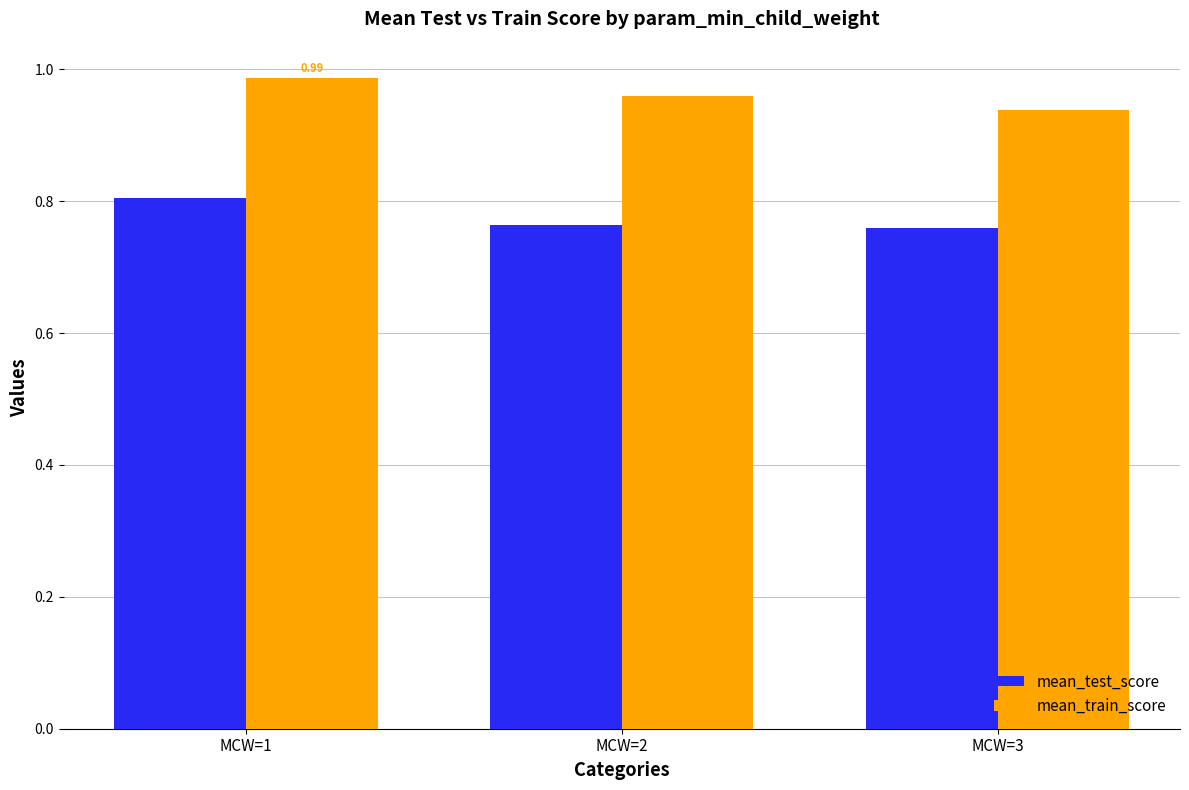

What is the sum of all mean_train_score values?

2.9